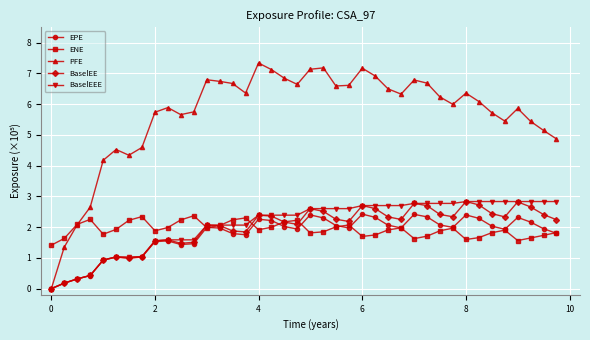

How many data points does each series have?

40